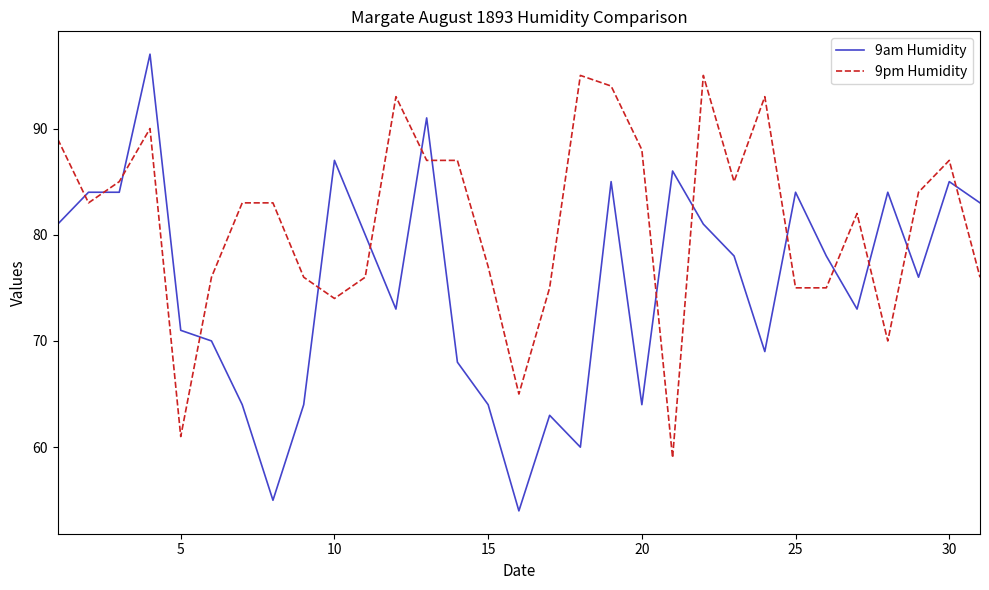

What is the difference between the maximum and minimum values in the 9pm Humidity series?

36